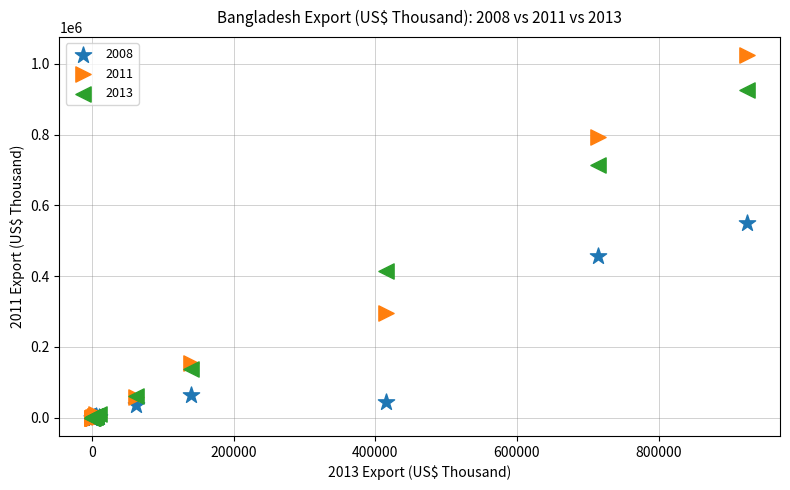

Which series has the largest Y range (max minus min)?

2011